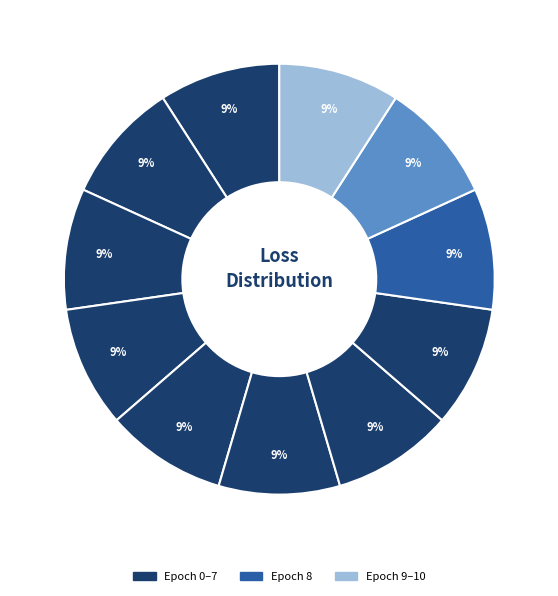

Rank the categories by value from lowest to highest.

10, 9, 8, 7, 6, 5, 4, 3, 2, 1, 0